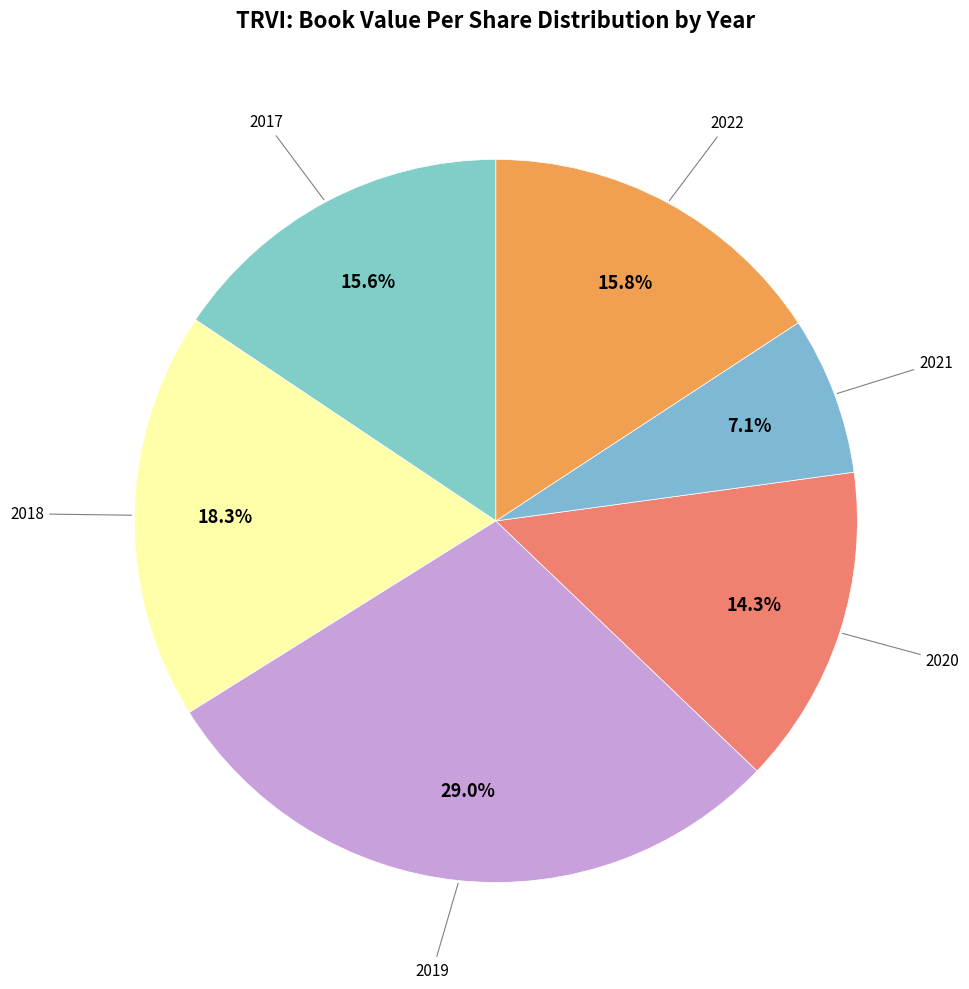

How many slices are in this pie chart?

6